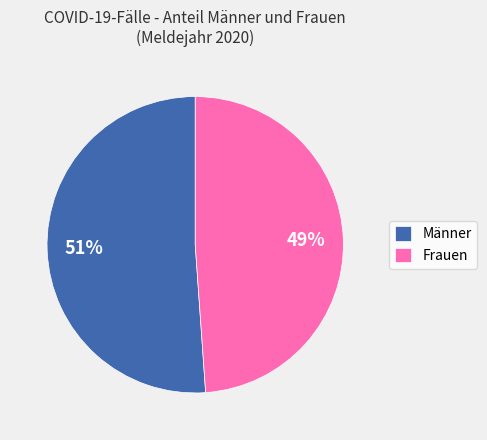

Which category has the smallest portion of the pie?

Frauen